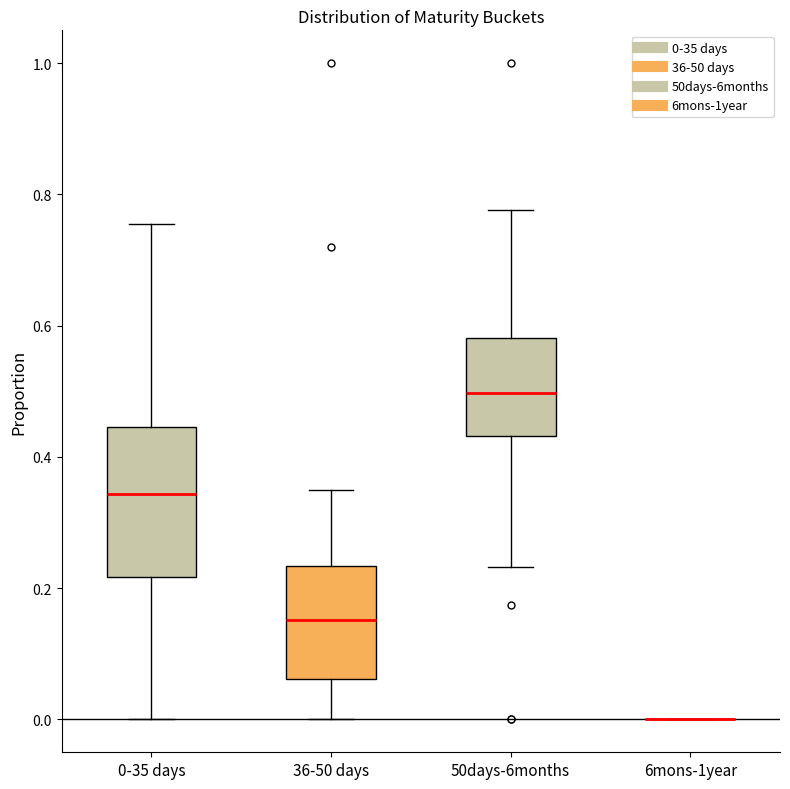

Comparing the boxes themselves (not the whiskers), which one is the tallest?

0-35 days